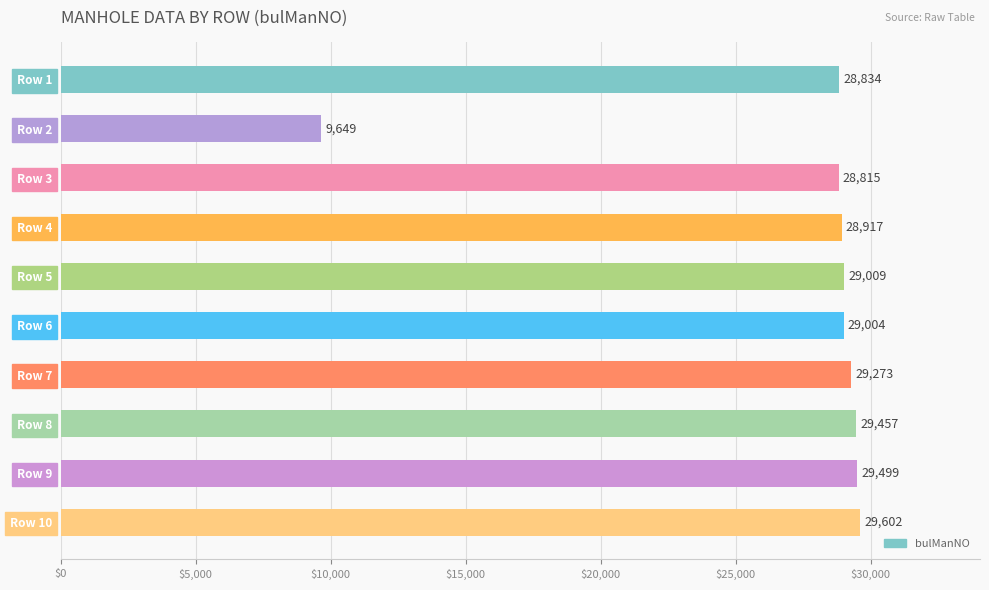

Approximately how many times larger is the value at Row 2 compared to Row 7?

0.3